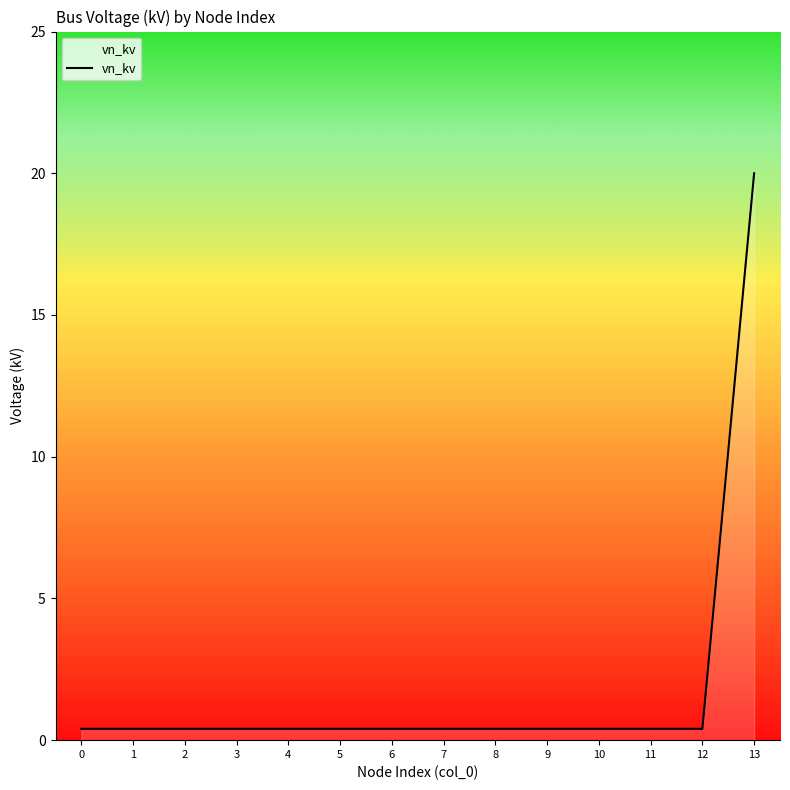

The chart shows a value of 0.4 at 1. True or false?

True